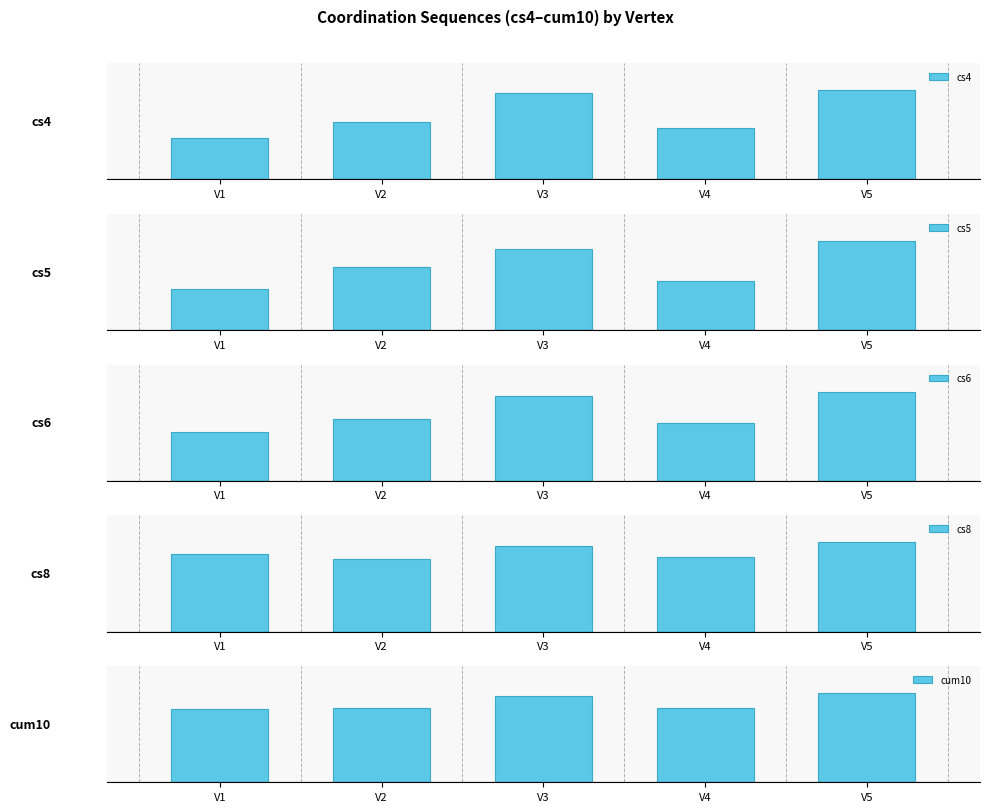

At which label does cs8 first exceed 94?

V3